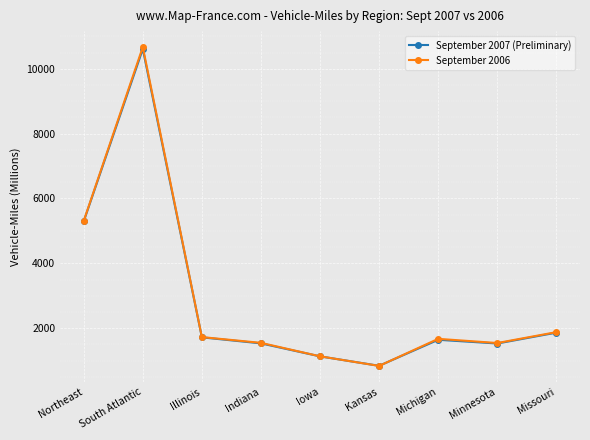

What is the minimum value shown in the chart?

835